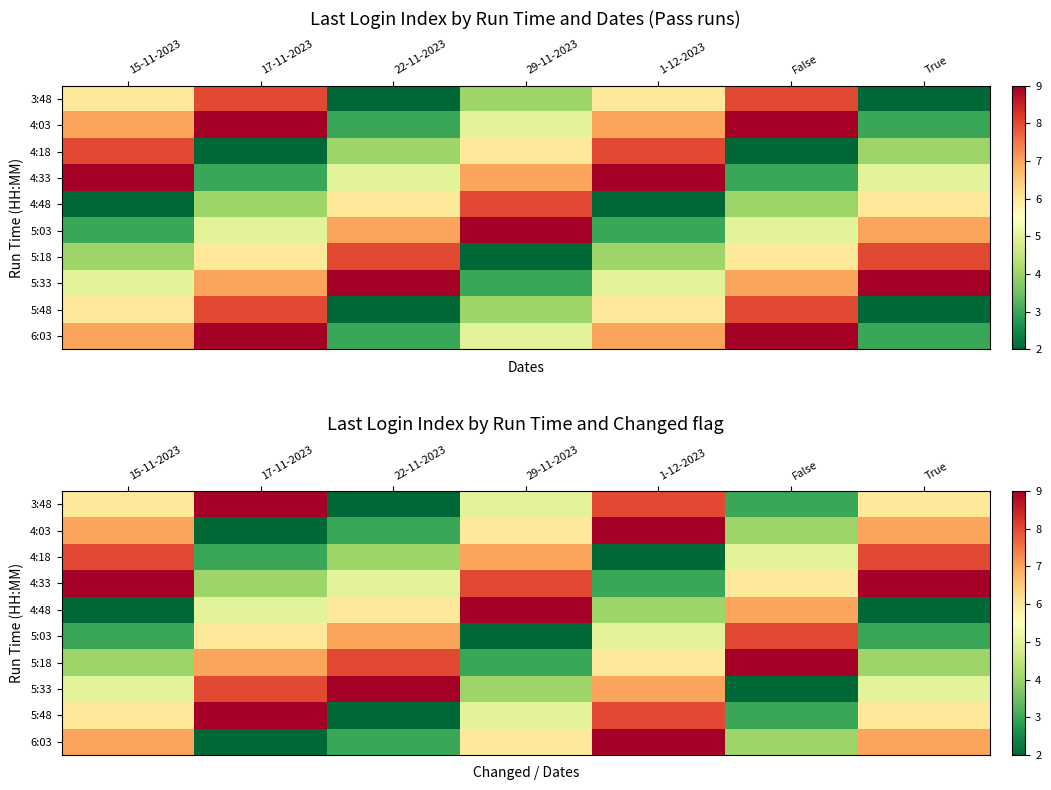

At which label does 5:33 first exceed 5?

17-11-2023